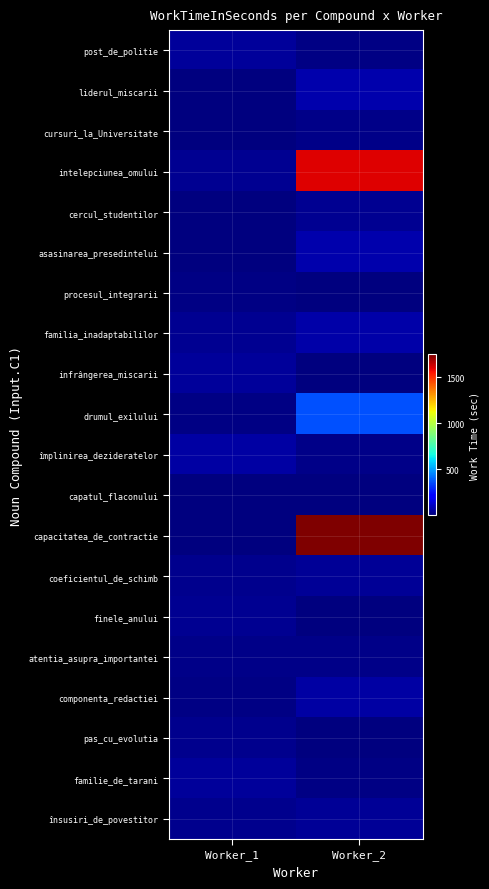

Reading left to right, transcribe all the data shown in this chart.

post_de_politie: Worker_1=55	Worker_2=18
liderul_miscarii: Worker_1=10	Worker_2=76
cursuri_la_Universitate: Worker_1=11	Worker_2=27
intelepciunea_omului: Worker_1=36	Worker_2=1599
cercul_studentilor: Worker_1=12	Worker_2=37
asasinarea_presedintelui: Worker_1=12	Worker_2=78
procesul_integrarii: Worker_1=21	Worker_2=11
familia_inadaptabililor: Worker_1=39	Worker_2=70
infrângerea_miscarii: Worker_1=54	Worker_2=9
drumul_exilului: Worker_1=18	Worker_2=362
împlinirea_dezideratelor: Worker_1=68	Worker_2=27
capatul_flaconului: Worker_1=12	Worker_2=14
capacitatea_de_contractie: Worker_1=12	Worker_2=1748
coeficientul_de_schimb: Worker_1=30	Worker_2=48
finele_anului: Worker_1=37	Worker_2=11
atentia_asupra_importantei: Worker_1=26	Worker_2=26
componenta_redactiei: Worker_1=20	Worker_2=63
pas_cu_evolutia: Worker_1=31	Worker_2=8
familie_de_tarani: Worker_1=53	Worker_2=20
însusiri_de_povestitor: Worker_1=29	Worker_2=43